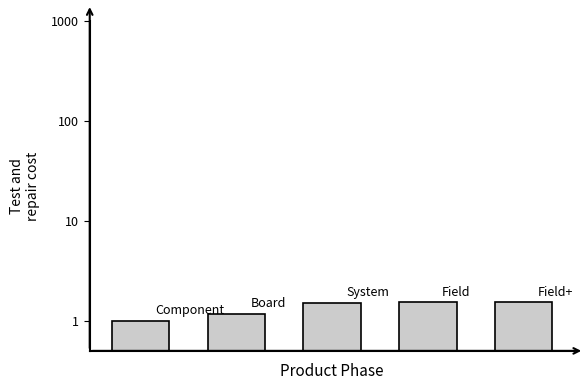

Count the number of values greater than 1.

4